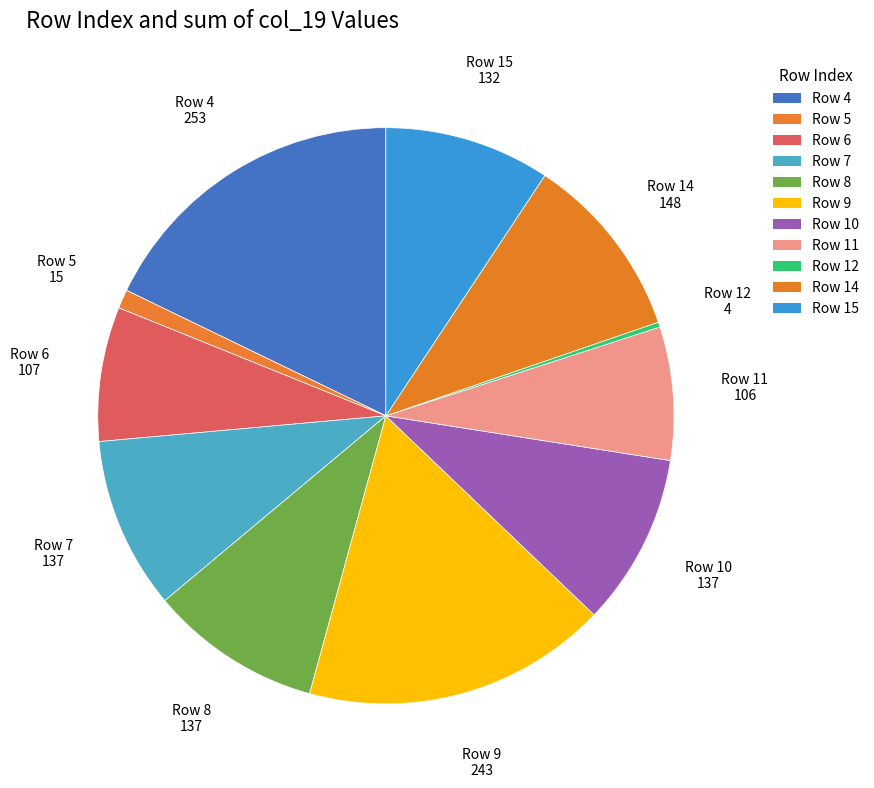

Which slice is the largest?

Row 4